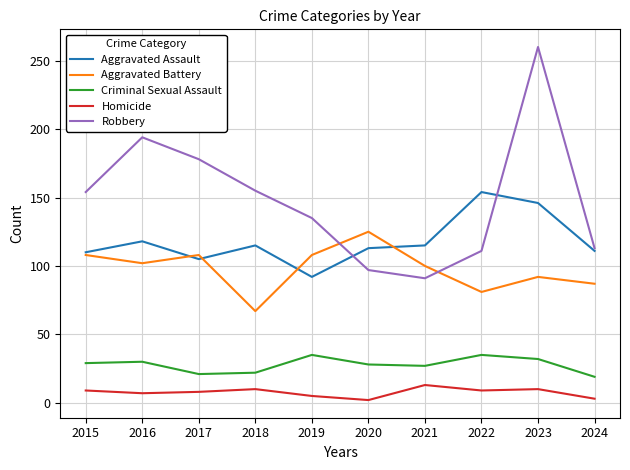

Does the chart have visible grid lines?

Yes